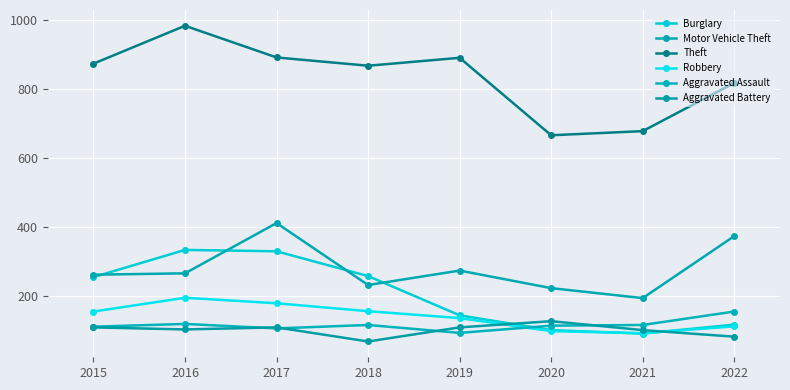

At which label is Theft closest to 825?

2022